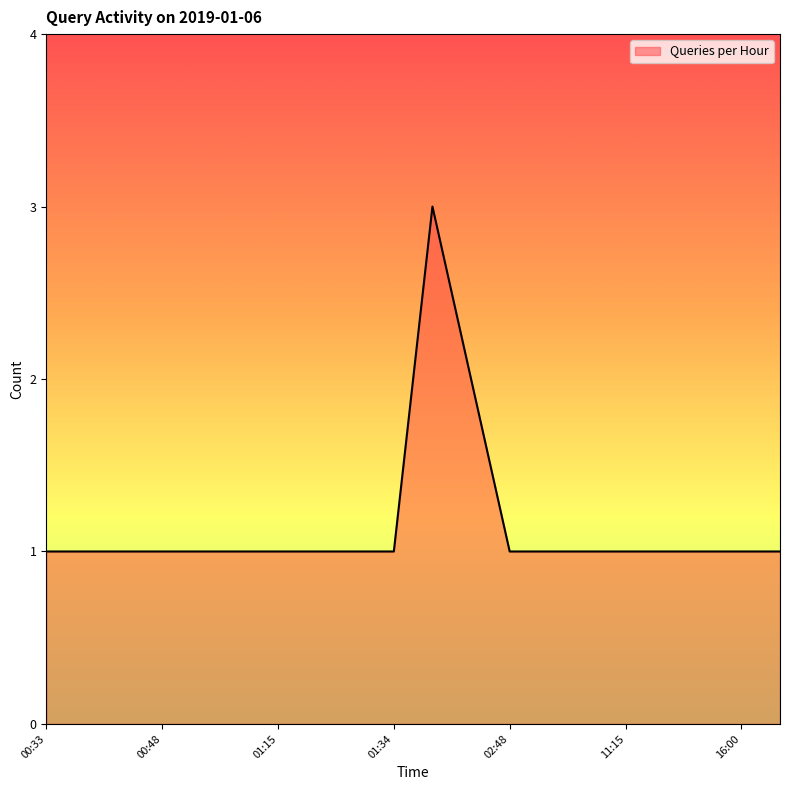

What is the maximum value shown in the chart?

3